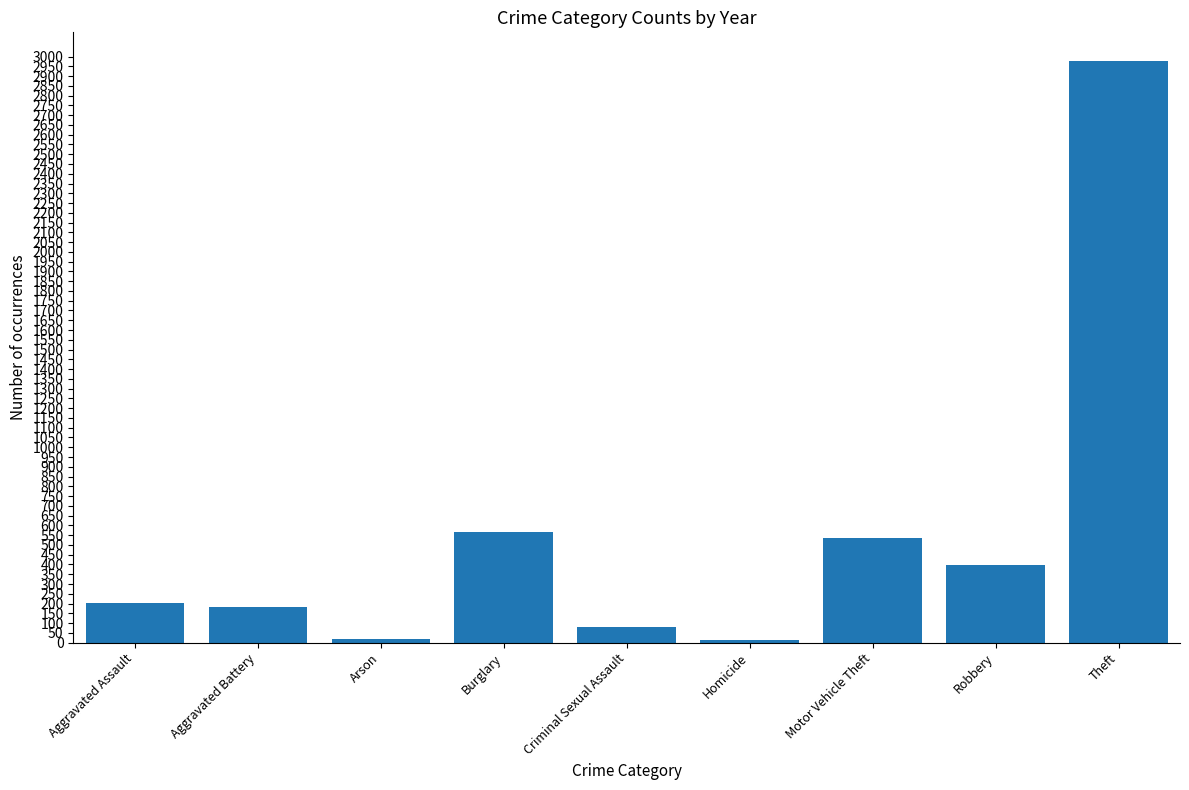

What position from the left is Aggravated Battery?

2